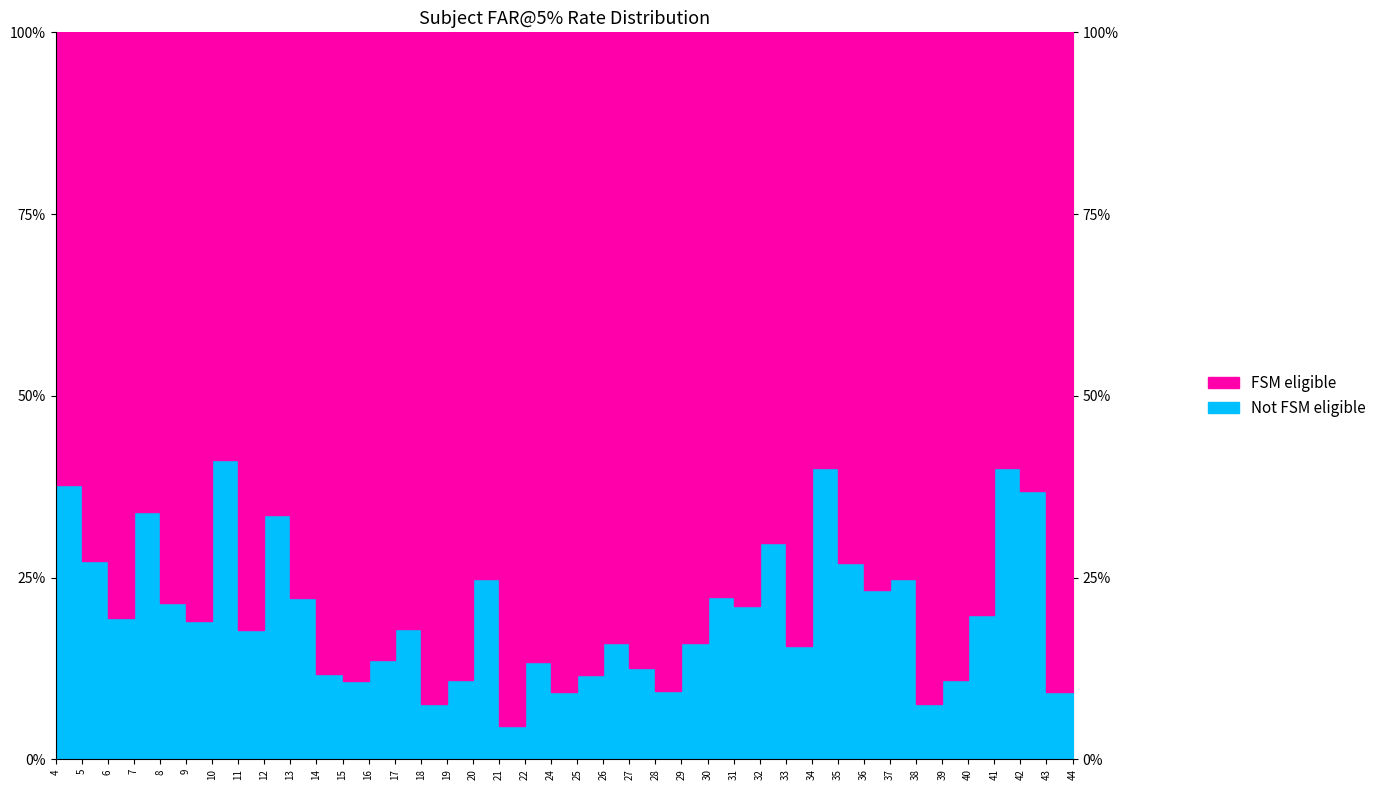

Reading right to left, extract all data points from this chart.

FAR_5: 44=0.7	43=0.9	42=0.6	41=0.6	40=0.8	39=0.9	38=0.9	37=0.8	36=0.8	35=0.7	34=0.6	33=0.8	32=0.7	31=0.8	30=0.8	29=0.8	28=0.9	27=0.9	26=0.8	25=0.9	24=0.9	22=0.9	21=1.0	20=0.8	19=0.9	18=0.9	17=0.8	16=0.9	15=0.9	14=0.9	13=0.8	12=0.7	11=0.8	10=0.6	9=0.8	8=0.8	7=0.7	6=0.8	5=0.7	4=0.6
Not FAR_5: 44=0.3	43=0.1	42=0.4	41=0.4	40=0.2	39=0.1	38=0.1	37=0.2	36=0.2	35=0.3	34=0.4	33=0.2	32=0.3	31=0.2	30=0.2	29=0.2	28=0.1	27=0.1	26=0.2	25=0.1	24=0.1	22=0.1	21=0.0	20=0.2	19=0.1	18=0.1	17=0.2	16=0.1	15=0.1	14=0.1	13=0.2	12=0.3	11=0.2	10=0.4	9=0.2	8=0.2	7=0.3	6=0.2	5=0.3	4=0.4